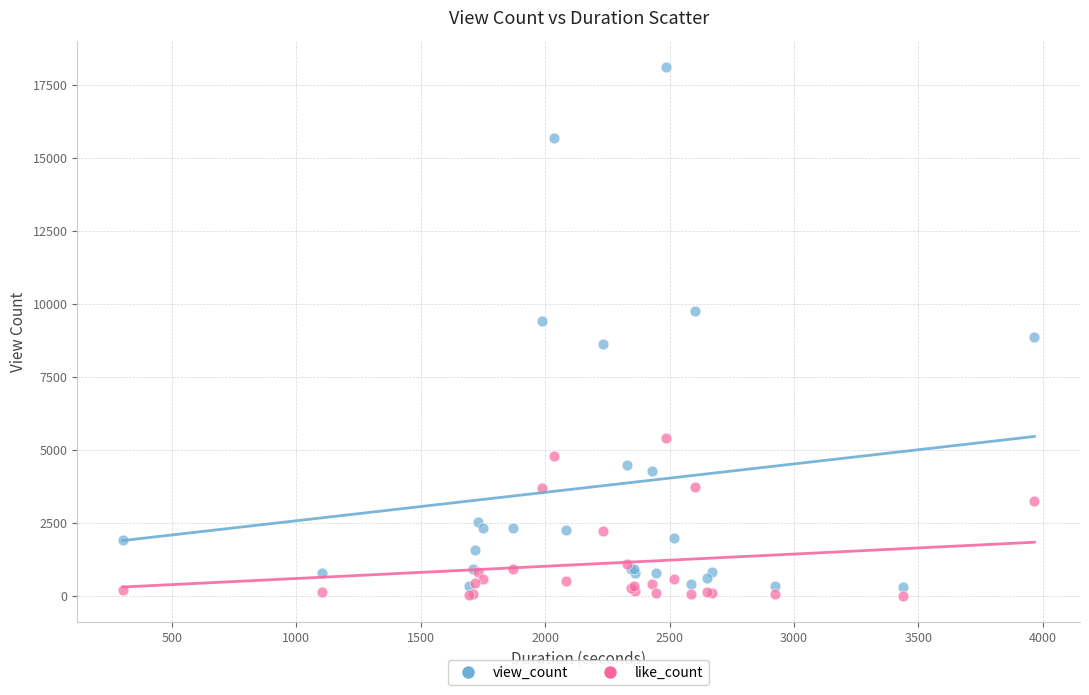

What are all the series names shown in the legend?

view_count, like_count